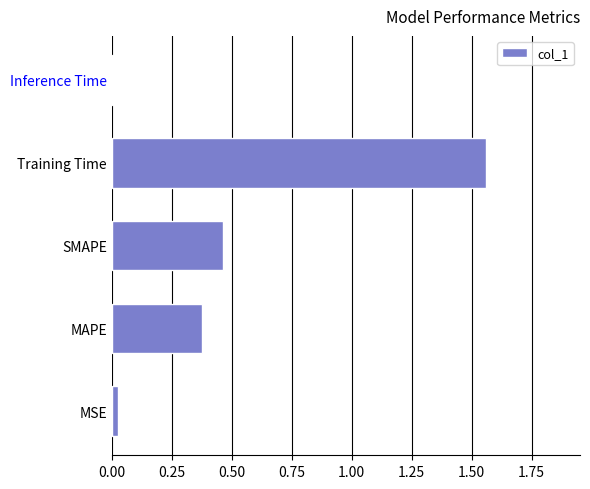

What is the sum of the values at SMAPE and Training Time?

2.0